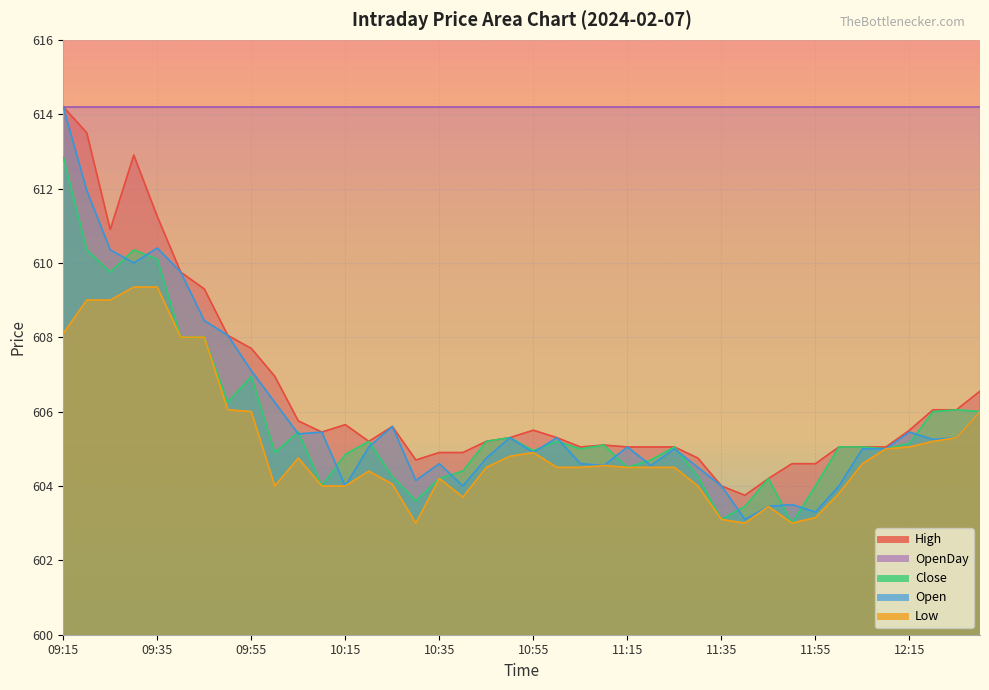

Count the number of categories in the chart.

40